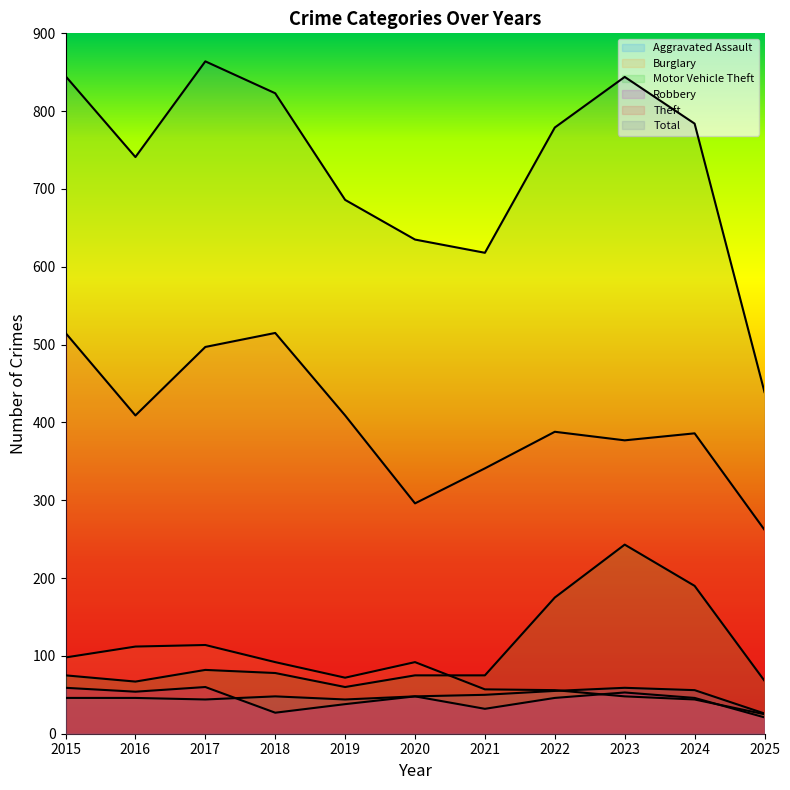

Rank the series by their maximum value, from lowest to highest.

Aggravated Assault, Robbery, Burglary, Motor Vehicle Theft, Theft, Total